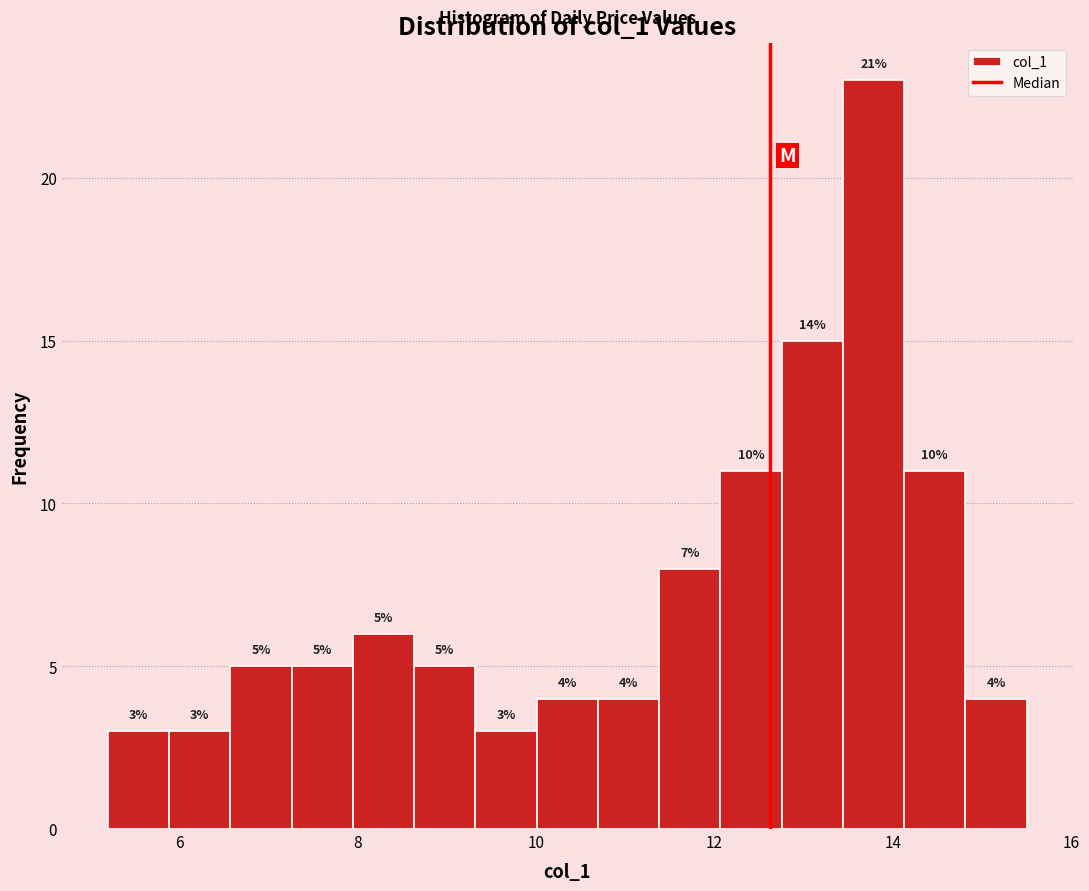

Around what value on the x-axis is the tallest bar? Give the approximate position of its centre, as read against the axis.

13.8